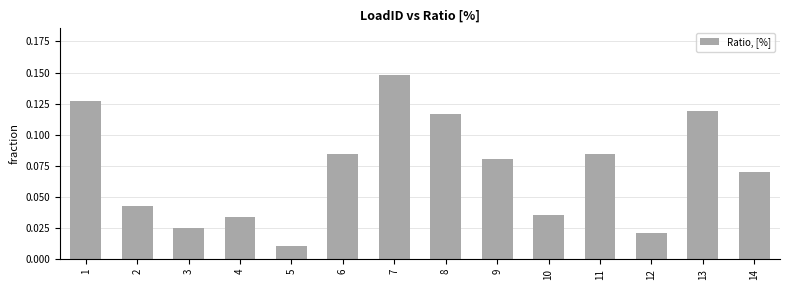

What is the sum of all values?

1.0